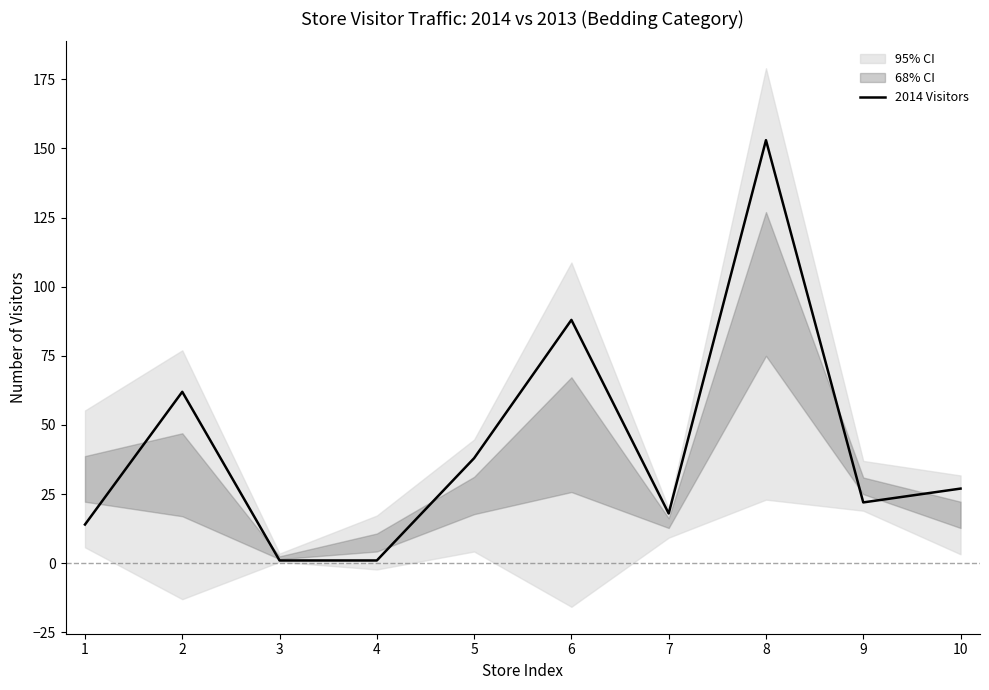

True or false: 2014 Visitors has a value of 153 at 8.

True